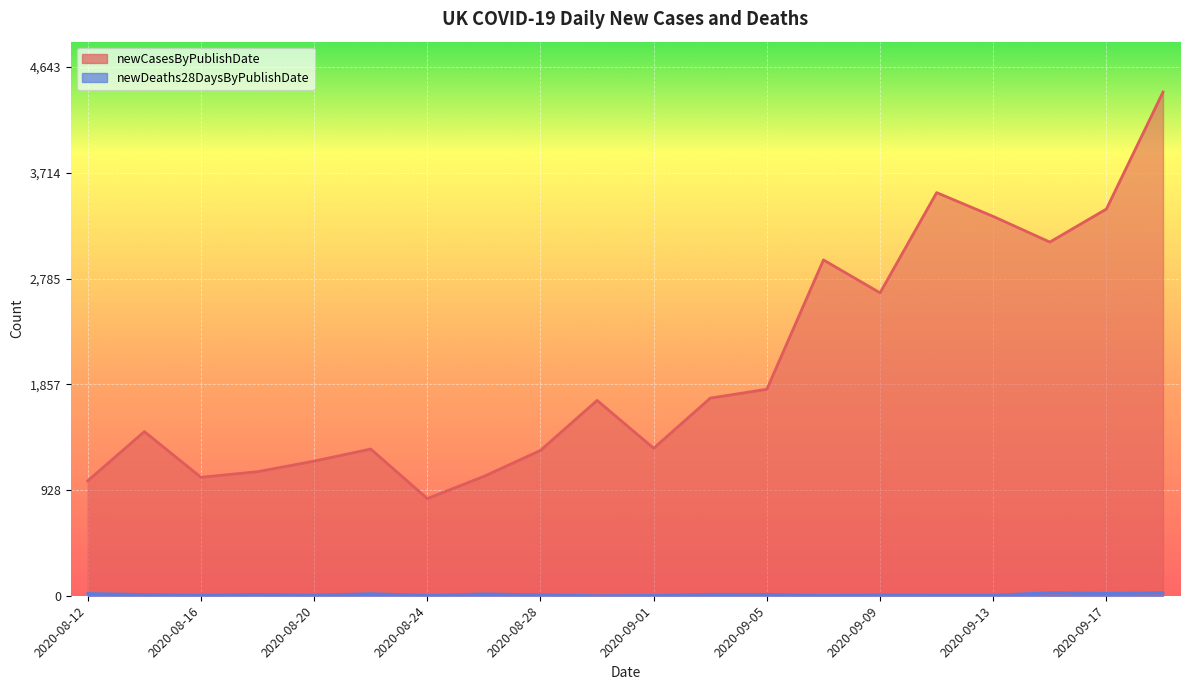

At which category does newDeaths28DaysByPublishDate reach its first local valley?

2020-08-16